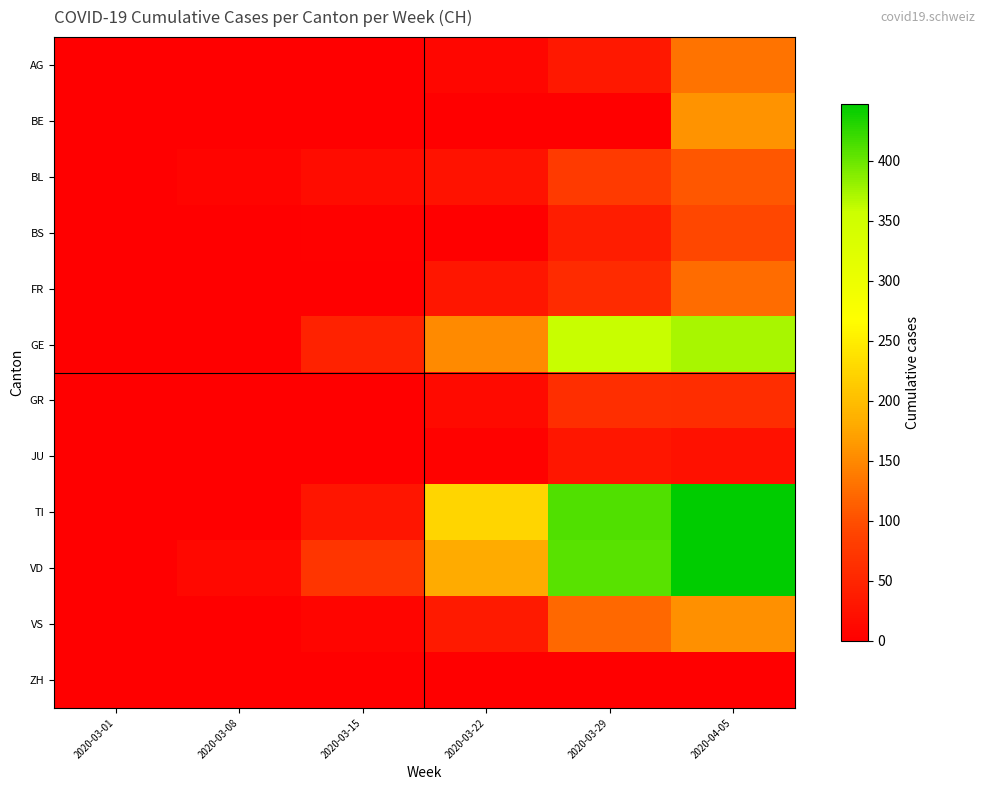

Between 2020-03-01 and 2020-03-15, which series saw the biggest shift?

VD